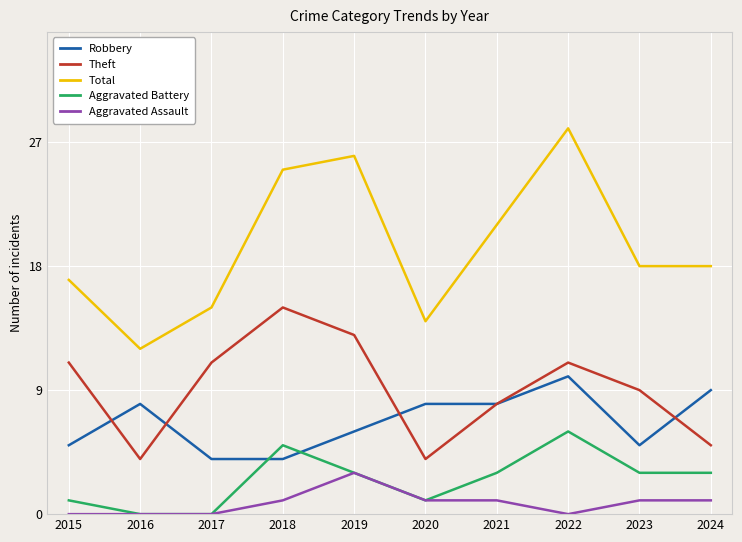

Is it true that Theft equals 4 at 2020?

True